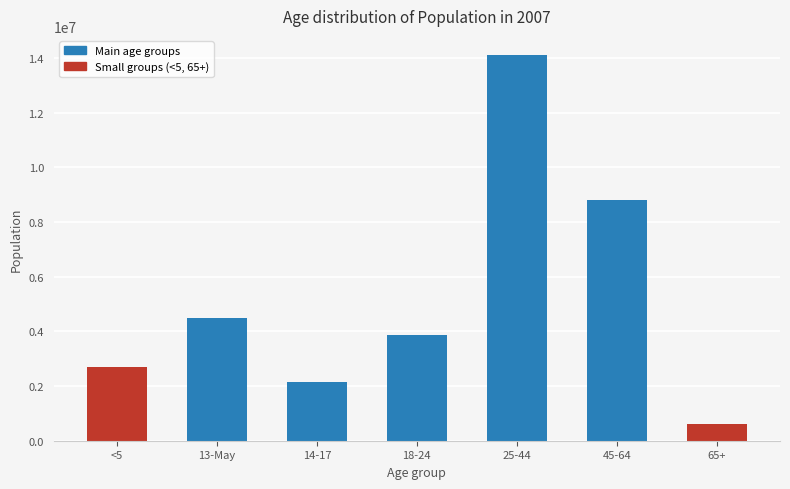

What is the difference between the maximum and second lowest values?

11946562